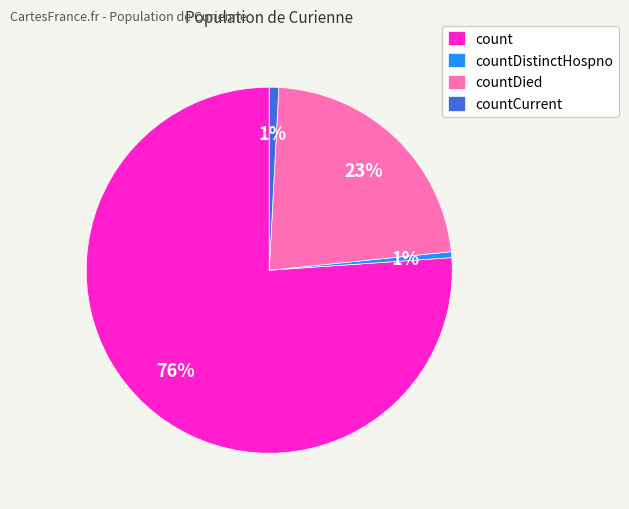

True or false: count accounts for 76% of the total.

True